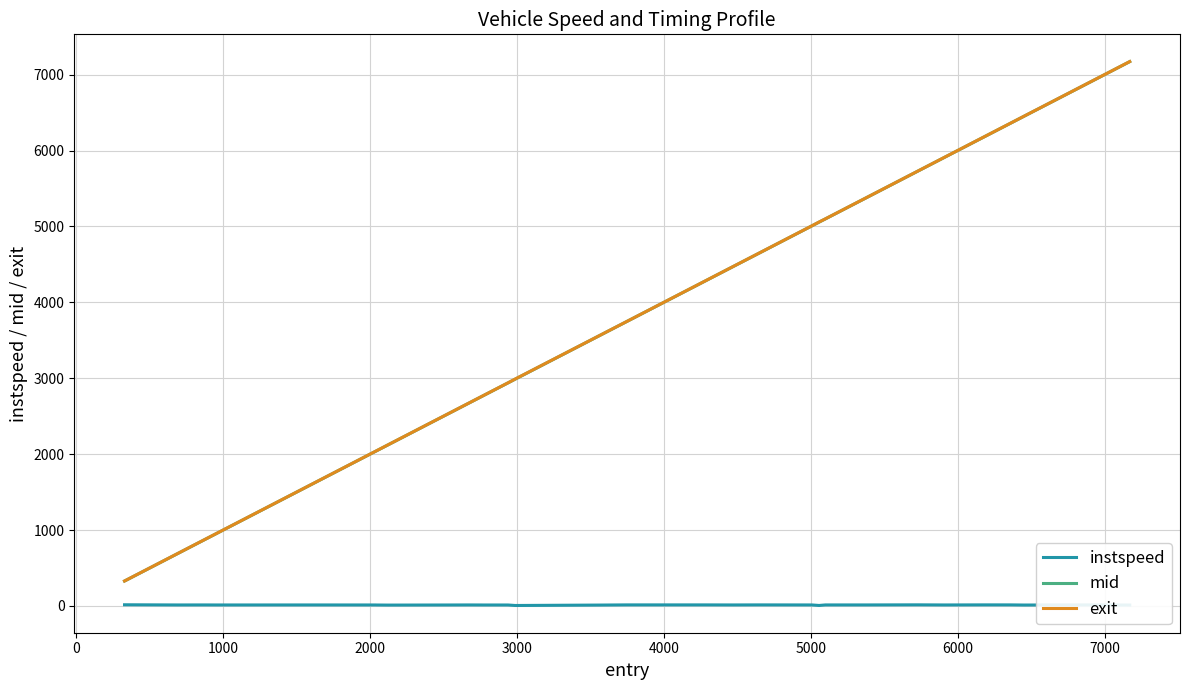

Does the chart display data point markers on the line(s)?

No